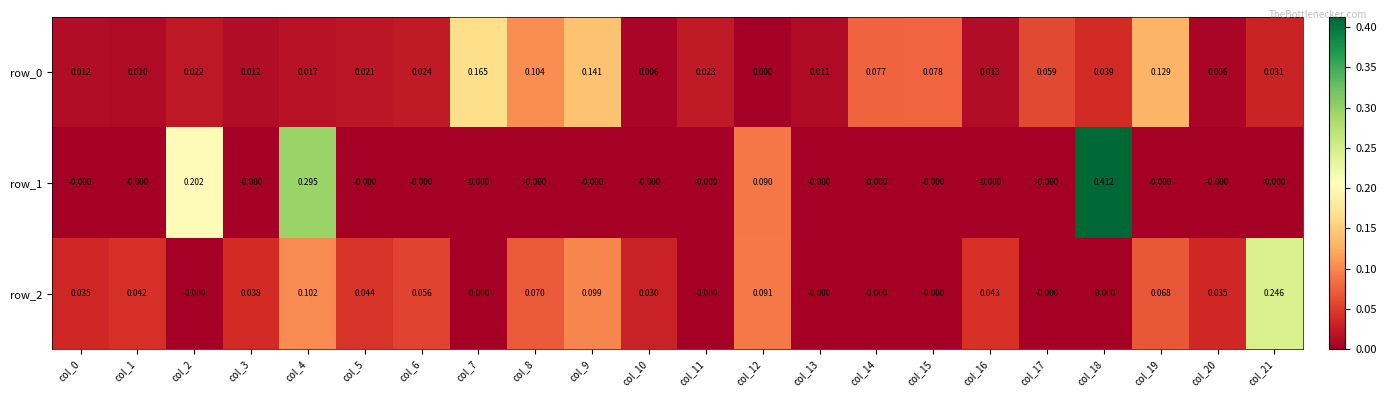

Which series has the largest range (max minus min)?

row_1